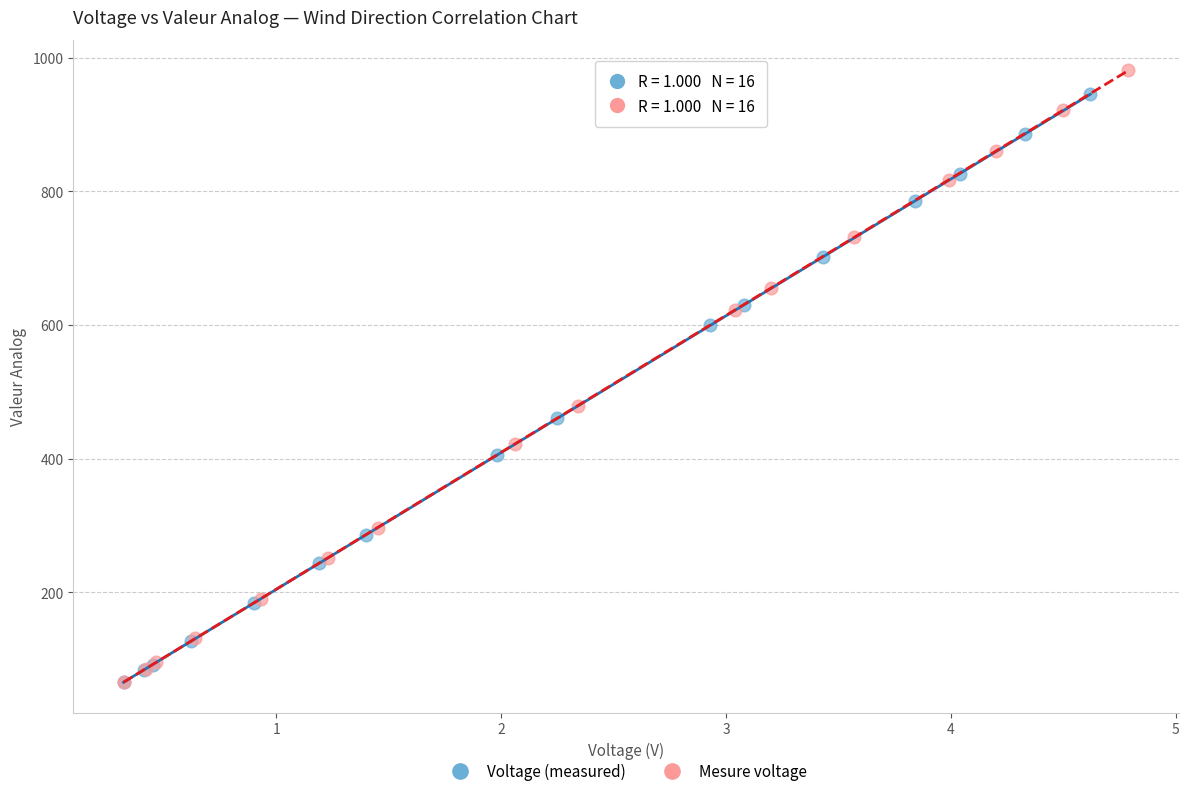

Which series has the largest Y range (max minus min)?

Mesure voltage